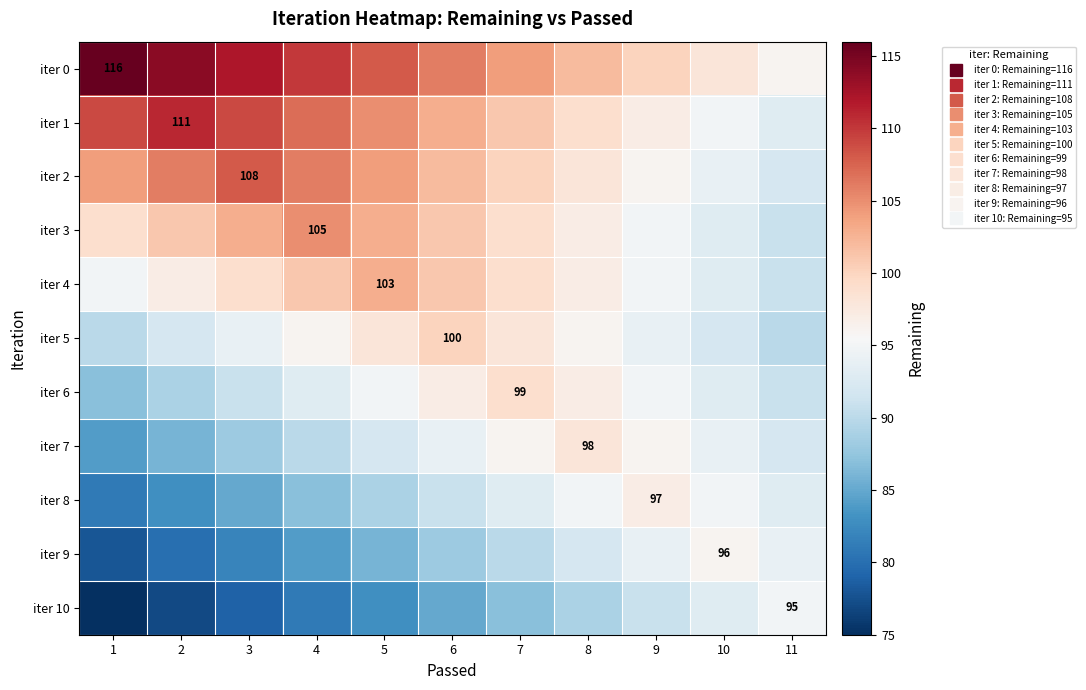

How many iter 1 values are between 97 and 109?

8